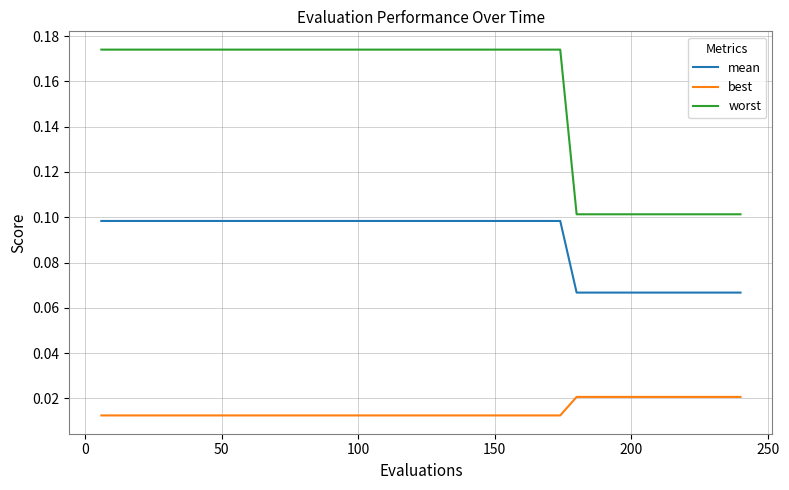

List the series in order of their peak value, lowest first.

best, mean, worst